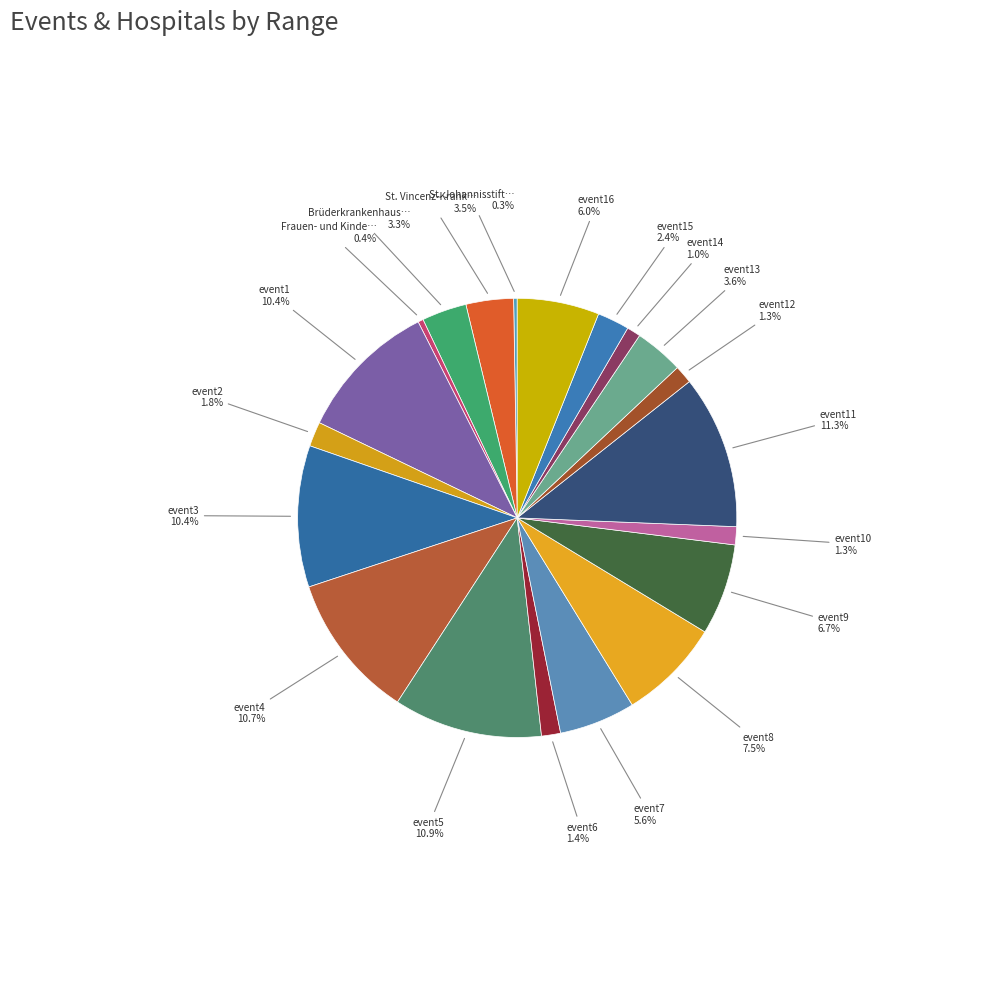

Which slice is the largest?

event11